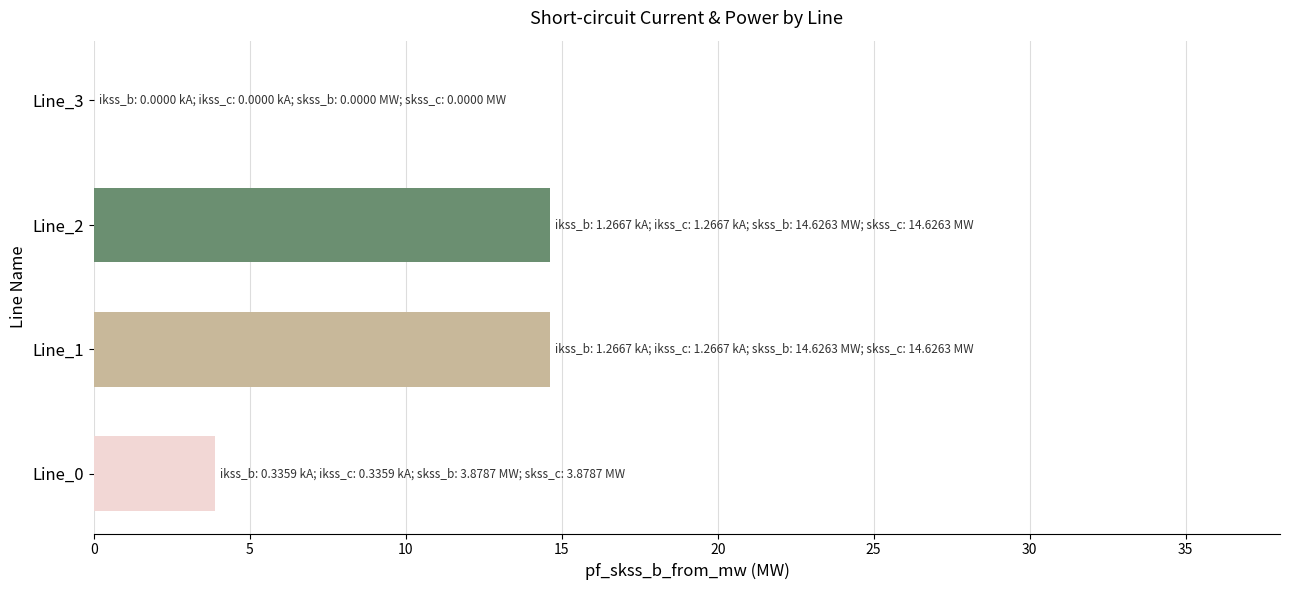

Is it true that the value at Line_0 is 2.6?

False